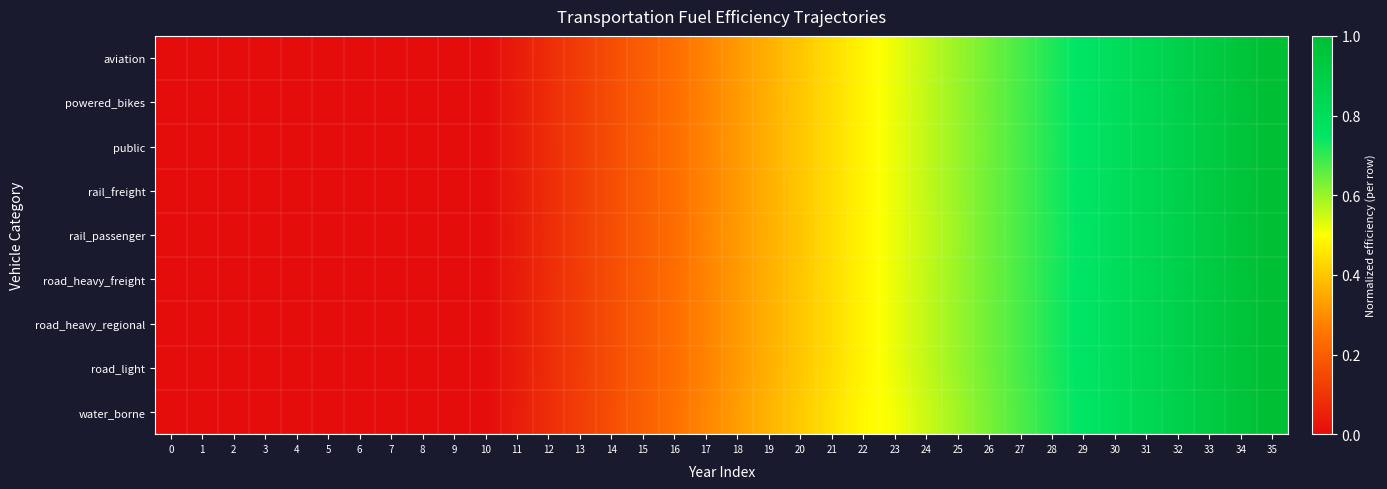

Reading left to right, what are all the values shown in this chart?

row_0: 0=0.0	1=0.0	2=0.0	3=0.0	4=0.0	5=0.0	6=0.0	7=0.0	8=0.0	9=0.0	10=0.0	11=0.0	12=0.1	13=0.1	14=0.2	15=0.2	16=0.2	17=0.3	18=0.3	19=0.4	20=0.4	21=0.4	22=0.5	23=0.5	24=0.6	25=0.6	26=0.6	27=0.7	28=0.7	29=0.8	30=0.8	31=0.8	32=0.9	33=0.9	34=1.0	35=1.0
row_1: 0=0.0	1=0.0	2=0.0	3=0.0	4=0.0	5=0.0	6=0.0	7=0.0	8=0.0	9=0.0	10=0.0	11=0.0	12=0.1	13=0.1	14=0.2	15=0.2	16=0.2	17=0.3	18=0.3	19=0.4	20=0.4	21=0.4	22=0.5	23=0.5	24=0.6	25=0.6	26=0.6	27=0.7	28=0.7	29=0.8	30=0.8	31=0.8	32=0.9	33=0.9	34=1.0	35=1.0
row_2: 0=0.0	1=0.0	2=0.0	3=0.0	4=0.0	5=0.0	6=0.0	7=0.0	8=0.0	9=0.0	10=0.0	11=0.0	12=0.1	13=0.1	14=0.2	15=0.2	16=0.2	17=0.3	18=0.3	19=0.4	20=0.4	21=0.4	22=0.5	23=0.5	24=0.6	25=0.6	26=0.6	27=0.7	28=0.7	29=0.8	30=0.8	31=0.8	32=0.9	33=0.9	34=1.0	35=1.0
row_3: 0=0.0	1=0.0	2=0.0	3=0.0	4=0.0	5=0.0	6=0.0	7=0.0	8=0.0	9=0.0	10=0.0	11=0.0	12=0.1	13=0.1	14=0.2	15=0.2	16=0.2	17=0.3	18=0.3	19=0.4	20=0.4	21=0.4	22=0.5	23=0.5	24=0.6	25=0.6	26=0.6	27=0.7	28=0.7	29=0.8	30=0.8	31=0.8	32=0.9	33=0.9	34=1.0	35=1.0
row_4: 0=0.0	1=0.0	2=0.0	3=0.0	4=0.0	5=0.0	6=0.0	7=0.0	8=0.0	9=0.0	10=0.0	11=0.0	12=0.1	13=0.1	14=0.2	15=0.2	16=0.2	17=0.3	18=0.3	19=0.4	20=0.4	21=0.4	22=0.5	23=0.5	24=0.6	25=0.6	26=0.6	27=0.7	28=0.7	29=0.8	30=0.8	31=0.8	32=0.9	33=0.9	34=1.0	35=1.0
row_5: 0=0.0	1=0.0	2=0.0	3=0.0	4=0.0	5=0.0	6=0.0	7=0.0	8=0.0	9=0.0	10=0.0	11=0.0	12=0.1	13=0.1	14=0.2	15=0.2	16=0.2	17=0.3	18=0.3	19=0.4	20=0.4	21=0.4	22=0.5	23=0.5	24=0.6	25=0.6	26=0.6	27=0.7	28=0.7	29=0.8	30=0.8	31=0.8	32=0.9	33=0.9	34=1.0	35=1.0
row_6: 0=0.0	1=0.0	2=0.0	3=0.0	4=0.0	5=0.0	6=0.0	7=0.0	8=0.0	9=0.0	10=0.0	11=0.0	12=0.1	13=0.1	14=0.2	15=0.2	16=0.2	17=0.3	18=0.3	19=0.4	20=0.4	21=0.4	22=0.5	23=0.5	24=0.6	25=0.6	26=0.6	27=0.7	28=0.7	29=0.8	30=0.8	31=0.8	32=0.9	33=0.9	34=1.0	35=1.0
row_7: 0=0.0	1=0.0	2=0.0	3=0.0	4=0.0	5=0.0	6=0.0	7=0.0	8=0.0	9=0.0	10=0.0	11=0.0	12=0.1	13=0.1	14=0.2	15=0.2	16=0.2	17=0.3	18=0.3	19=0.4	20=0.4	21=0.4	22=0.5	23=0.5	24=0.6	25=0.6	26=0.6	27=0.7	28=0.7	29=0.8	30=0.8	31=0.8	32=0.9	33=0.9	34=1.0	35=1.0
row_8: 0=0.0	1=0.0	2=0.0	3=0.0	4=0.0	5=0.0	6=0.0	7=0.0	8=0.0	9=0.0	10=0.0	11=0.0	12=0.1	13=0.1	14=0.2	15=0.2	16=0.2	17=0.3	18=0.3	19=0.4	20=0.4	21=0.4	22=0.5	23=0.5	24=0.6	25=0.6	26=0.6	27=0.7	28=0.7	29=0.8	30=0.8	31=0.8	32=0.9	33=0.9	34=1.0	35=1.0